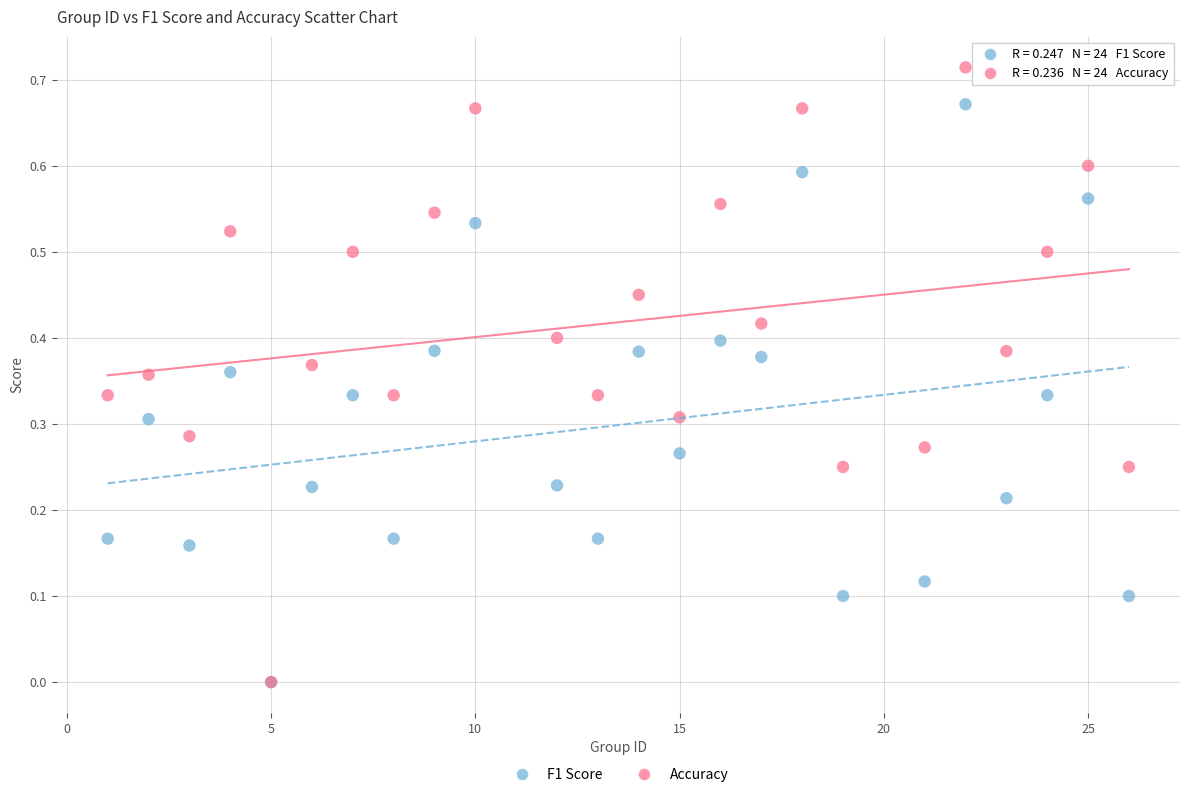

What are all the series names shown in the legend?

F1 Score, Accuracy